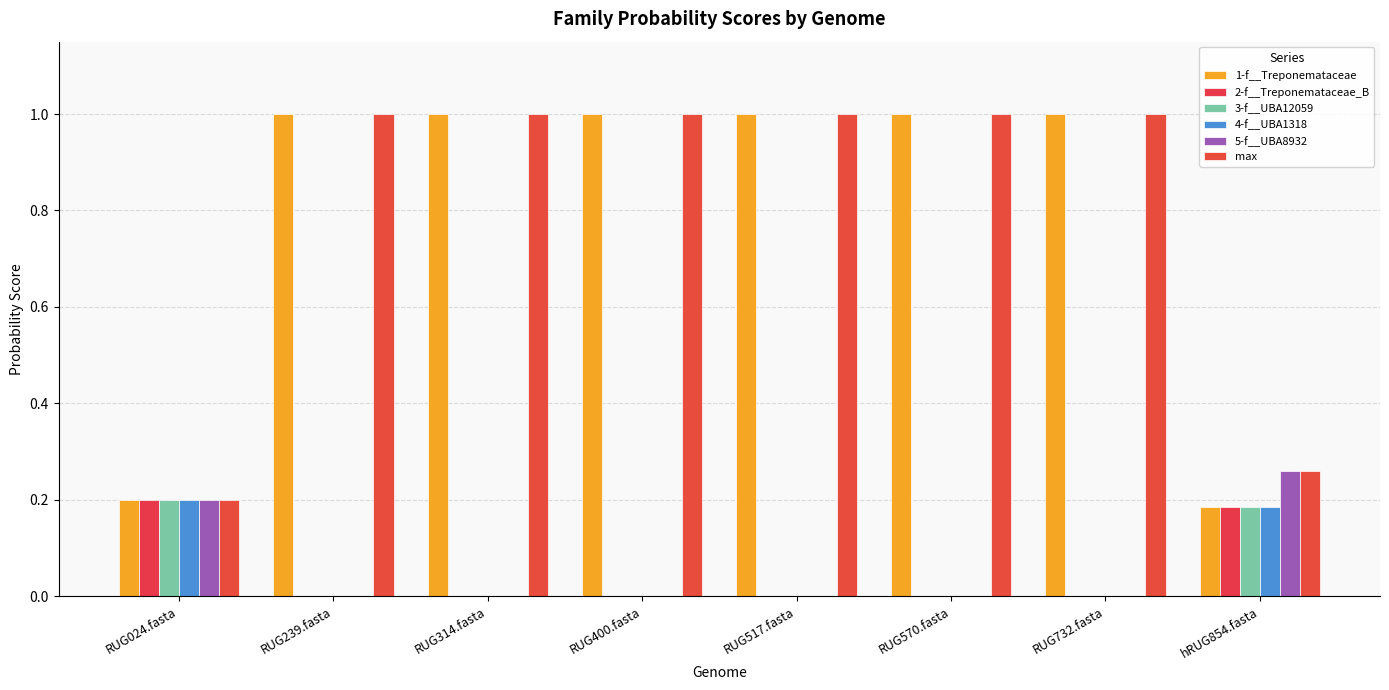

At which label is 5-f__UBA8932 closest to 0?

RUG239.fasta